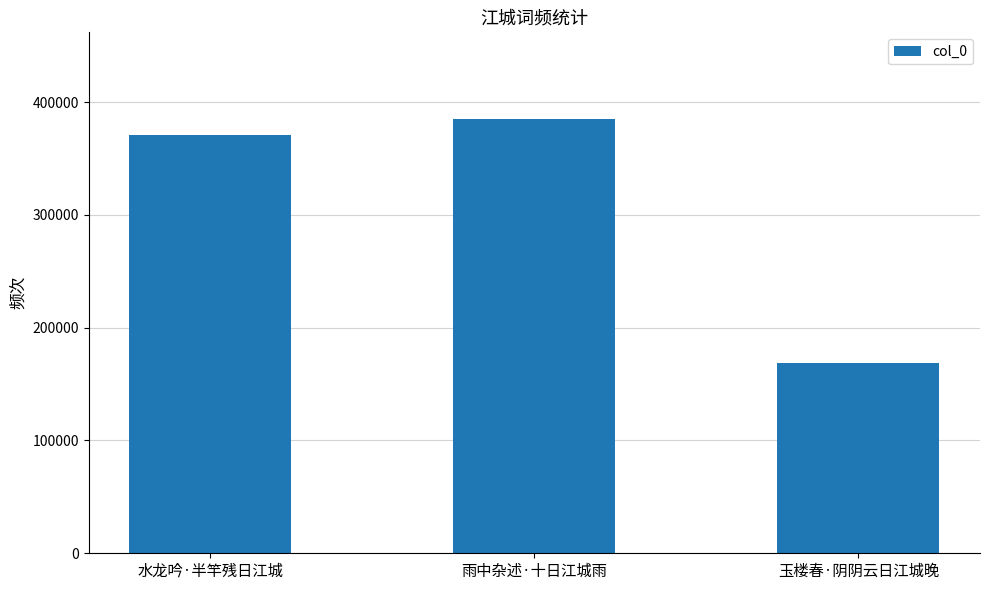

What is the sum of all values?

924198